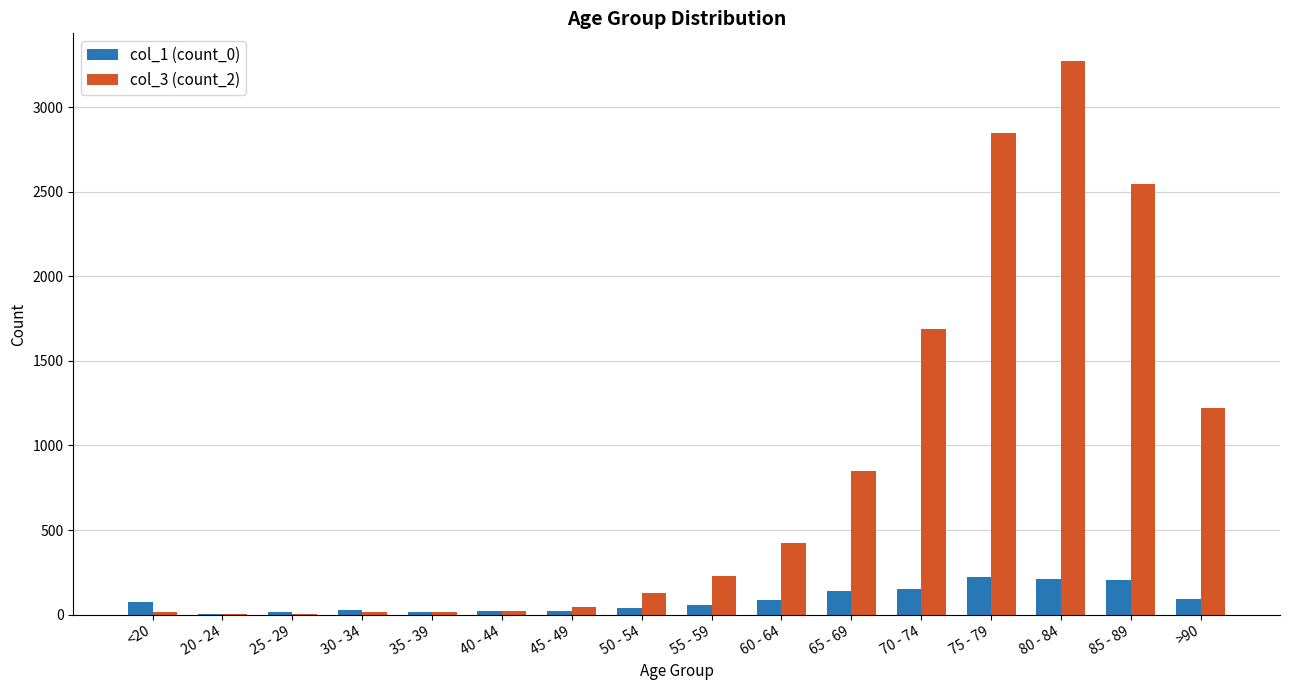

Which series has the largest total across all categories?

col_3 (count_2)